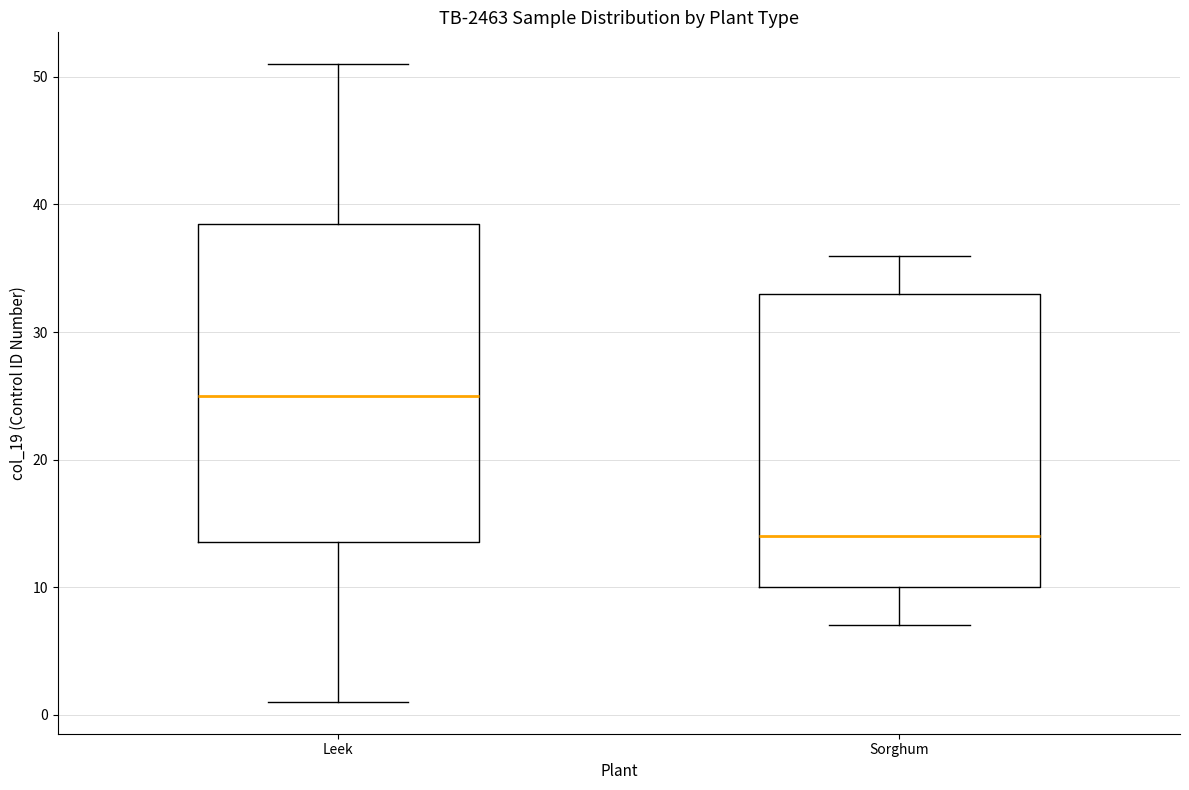

Reading left to right, read every box against the y-axis: the position of its median line, the range the box covers, and the ends of its whiskers. The values are not printed on the chart, so give them approximately, as read against the axis.

Leek: median 25, box 14 to 39, whiskers 1 to 51
Sorghum: median 14, box 10 to 33, whiskers 7 to 36